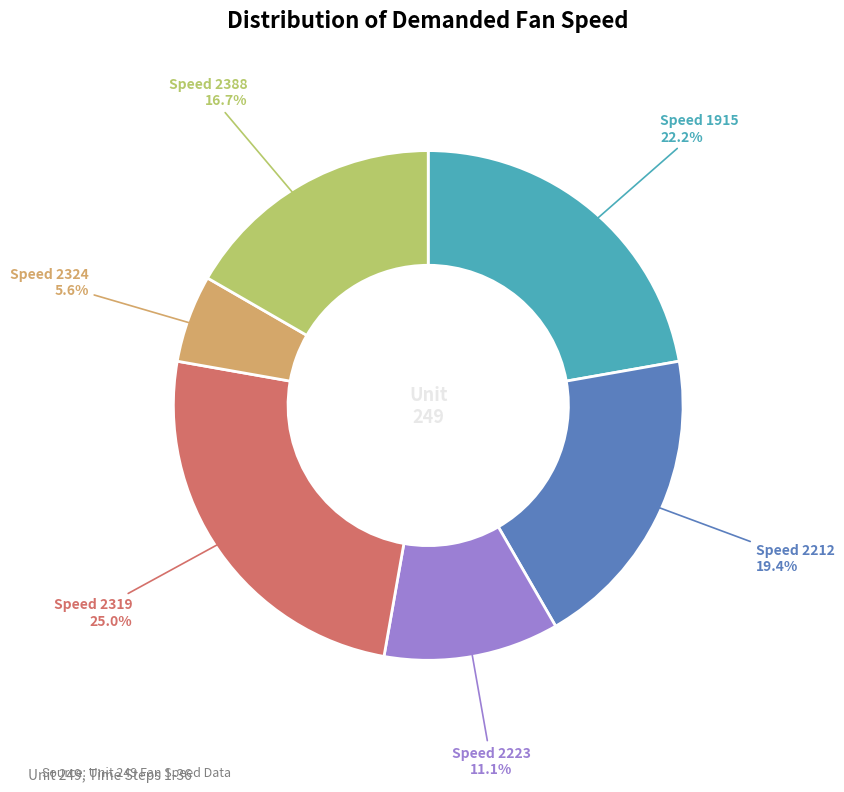

Rank the categories by value from highest to lowest.

Speed 2319, Speed 1915, Speed 2212, Speed 2388, Speed 2223, Speed 2324